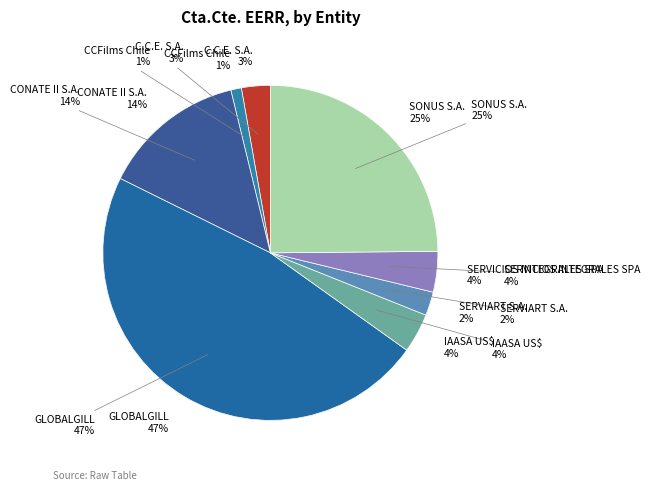

What is the smallest slice in the pie chart?

CCFilms Chile